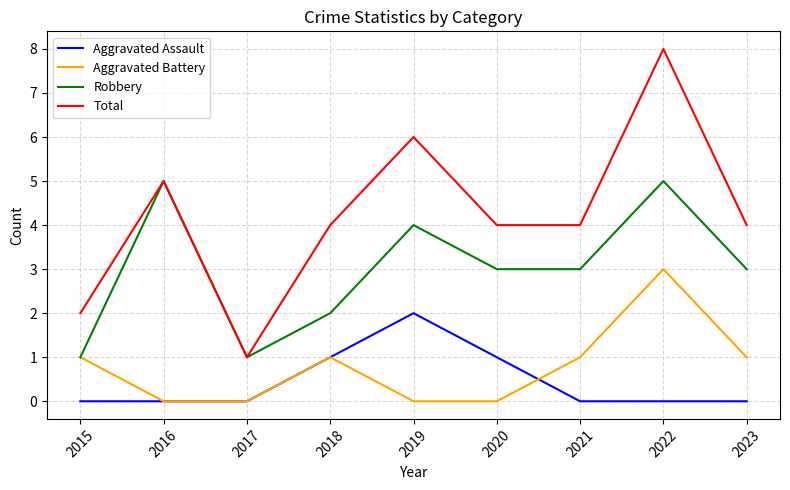

At which category is the sum across all series the highest?

2022